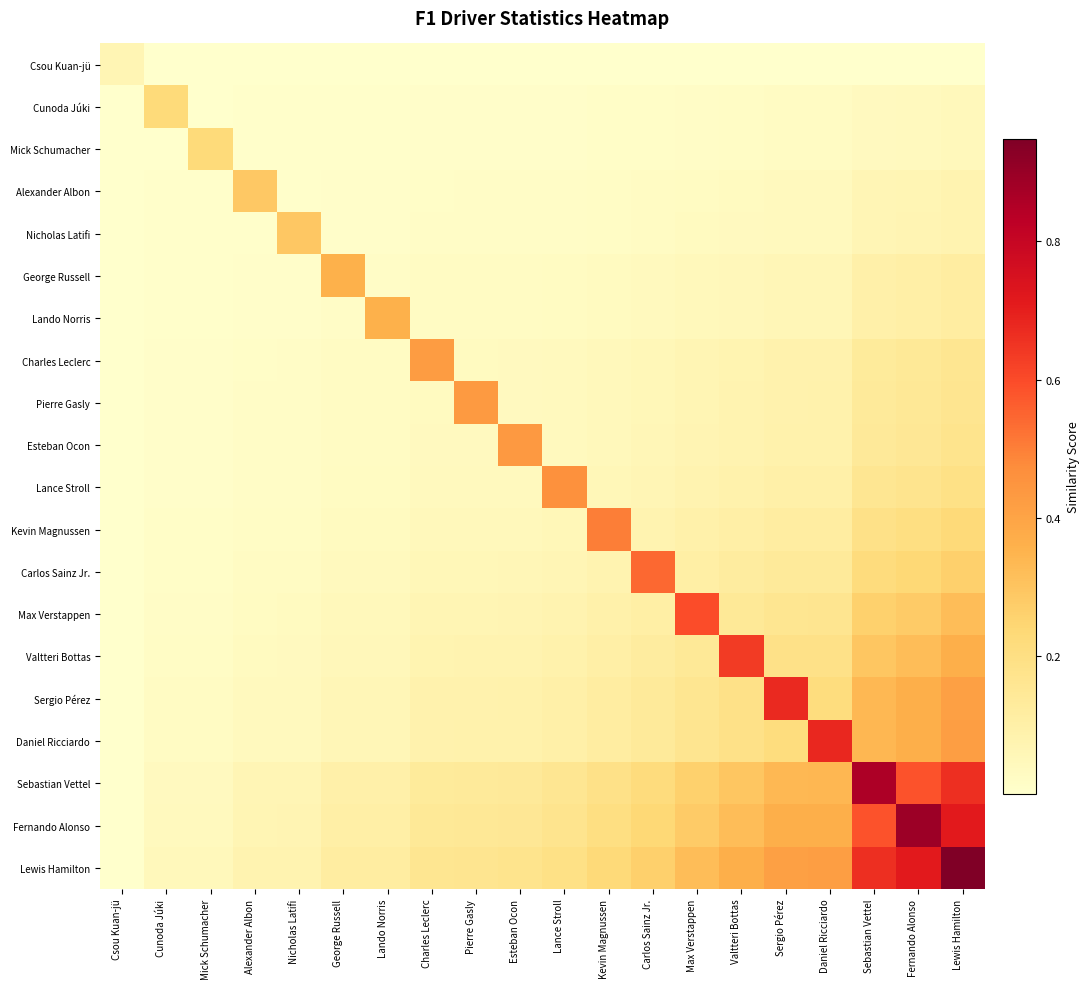

Reading right to left, what are all the values shown in this chart?

Csou Kuan-jü: Lewis Hamilton=0.0	Fernando Alonso=0.0	Sebastian Vettel=0.0	Daniel Ricciardo=0.0	Sergio Pérez=0.0	Valtteri Bottas=0.0	Max Verstappen=0.0	Carlos Sainz Jr.=0.0	Kevin Magnussen=0.0	Lance Stroll=0.0	Esteban Ocon=0.0	Pierre Gasly=0.0	Charles Leclerc=0.0	Lando Norris=0.0	George Russell=0.0	Nicholas Latifi=0.0	Alexander Albon=0.0	Mick Schumacher=0.0	Cunoda Júki=0.0	Csou Kuan-jü=0.1
Cunoda Júki: Lewis Hamilton=0.0	Fernando Alonso=0.0	Sebastian Vettel=0.0	Daniel Ricciardo=0.0	Sergio Pérez=0.0	Valtteri Bottas=0.0	Max Verstappen=0.0	Carlos Sainz Jr.=0.0	Kevin Magnussen=0.0	Lance Stroll=0.0	Esteban Ocon=0.0	Pierre Gasly=0.0	Charles Leclerc=0.0	Lando Norris=0.0	George Russell=0.0	Nicholas Latifi=0.0	Alexander Albon=0.0	Mick Schumacher=0.0	Cunoda Júki=0.2	Csou Kuan-jü=0.0
Mick Schumacher: Lewis Hamilton=0.0	Fernando Alonso=0.0	Sebastian Vettel=0.0	Daniel Ricciardo=0.0	Sergio Pérez=0.0	Valtteri Bottas=0.0	Max Verstappen=0.0	Carlos Sainz Jr.=0.0	Kevin Magnussen=0.0	Lance Stroll=0.0	Esteban Ocon=0.0	Pierre Gasly=0.0	Charles Leclerc=0.0	Lando Norris=0.0	George Russell=0.0	Nicholas Latifi=0.0	Alexander Albon=0.0	Mick Schumacher=0.2	Cunoda Júki=0.0	Csou Kuan-jü=0.0
Alexander Albon: Lewis Hamilton=0.1	Fernando Alonso=0.1	Sebastian Vettel=0.1	Daniel Ricciardo=0.0	Sergio Pérez=0.0	Valtteri Bottas=0.0	Max Verstappen=0.0	Carlos Sainz Jr.=0.0	Kevin Magnussen=0.0	Lance Stroll=0.0	Esteban Ocon=0.0	Pierre Gasly=0.0	Charles Leclerc=0.0	Lando Norris=0.0	George Russell=0.0	Nicholas Latifi=0.0	Alexander Albon=0.3	Mick Schumacher=0.0	Cunoda Júki=0.0	Csou Kuan-jü=0.0
Nicholas Latifi: Lewis Hamilton=0.1	Fernando Alonso=0.1	Sebastian Vettel=0.1	Daniel Ricciardo=0.0	Sergio Pérez=0.0	Valtteri Bottas=0.0	Max Verstappen=0.0	Carlos Sainz Jr.=0.0	Kevin Magnussen=0.0	Lance Stroll=0.0	Esteban Ocon=0.0	Pierre Gasly=0.0	Charles Leclerc=0.0	Lando Norris=0.0	George Russell=0.0	Nicholas Latifi=0.3	Alexander Albon=0.0	Mick Schumacher=0.0	Cunoda Júki=0.0	Csou Kuan-jü=0.0
George Russell: Lewis Hamilton=0.1	Fernando Alonso=0.1	Sebastian Vettel=0.1	Daniel Ricciardo=0.1	Sergio Pérez=0.1	Valtteri Bottas=0.1	Max Verstappen=0.0	Carlos Sainz Jr.=0.0	Kevin Magnussen=0.0	Lance Stroll=0.0	Esteban Ocon=0.0	Pierre Gasly=0.0	Charles Leclerc=0.0	Lando Norris=0.0	George Russell=0.4	Nicholas Latifi=0.0	Alexander Albon=0.0	Mick Schumacher=0.0	Cunoda Júki=0.0	Csou Kuan-jü=0.0
Lando Norris: Lewis Hamilton=0.1	Fernando Alonso=0.1	Sebastian Vettel=0.1	Daniel Ricciardo=0.1	Sergio Pérez=0.1	Valtteri Bottas=0.1	Max Verstappen=0.0	Carlos Sainz Jr.=0.0	Kevin Magnussen=0.0	Lance Stroll=0.0	Esteban Ocon=0.0	Pierre Gasly=0.0	Charles Leclerc=0.0	Lando Norris=0.4	George Russell=0.0	Nicholas Latifi=0.0	Alexander Albon=0.0	Mick Schumacher=0.0	Cunoda Júki=0.0	Csou Kuan-jü=0.0
Charles Leclerc: Lewis Hamilton=0.2	Fernando Alonso=0.1	Sebastian Vettel=0.1	Daniel Ricciardo=0.1	Sergio Pérez=0.1	Valtteri Bottas=0.1	Max Verstappen=0.1	Carlos Sainz Jr.=0.1	Kevin Magnussen=0.0	Lance Stroll=0.0	Esteban Ocon=0.0	Pierre Gasly=0.0	Charles Leclerc=0.4	Lando Norris=0.0	George Russell=0.0	Nicholas Latifi=0.0	Alexander Albon=0.0	Mick Schumacher=0.0	Cunoda Júki=0.0	Csou Kuan-jü=0.0
Pierre Gasly: Lewis Hamilton=0.2	Fernando Alonso=0.1	Sebastian Vettel=0.1	Daniel Ricciardo=0.1	Sergio Pérez=0.1	Valtteri Bottas=0.1	Max Verstappen=0.1	Carlos Sainz Jr.=0.1	Kevin Magnussen=0.0	Lance Stroll=0.0	Esteban Ocon=0.0	Pierre Gasly=0.4	Charles Leclerc=0.0	Lando Norris=0.0	George Russell=0.0	Nicholas Latifi=0.0	Alexander Albon=0.0	Mick Schumacher=0.0	Cunoda Júki=0.0	Csou Kuan-jü=0.0
Esteban Ocon: Lewis Hamilton=0.2	Fernando Alonso=0.2	Sebastian Vettel=0.1	Daniel Ricciardo=0.1	Sergio Pérez=0.1	Valtteri Bottas=0.1	Max Verstappen=0.1	Carlos Sainz Jr.=0.1	Kevin Magnussen=0.0	Lance Stroll=0.0	Esteban Ocon=0.4	Pierre Gasly=0.0	Charles Leclerc=0.0	Lando Norris=0.0	George Russell=0.0	Nicholas Latifi=0.0	Alexander Albon=0.0	Mick Schumacher=0.0	Cunoda Júki=0.0	Csou Kuan-jü=0.0
Lance Stroll: Lewis Hamilton=0.2	Fernando Alonso=0.2	Sebastian Vettel=0.2	Daniel Ricciardo=0.1	Sergio Pérez=0.1	Valtteri Bottas=0.1	Max Verstappen=0.1	Carlos Sainz Jr.=0.1	Kevin Magnussen=0.1	Lance Stroll=0.5	Esteban Ocon=0.0	Pierre Gasly=0.0	Charles Leclerc=0.0	Lando Norris=0.0	George Russell=0.0	Nicholas Latifi=0.0	Alexander Albon=0.0	Mick Schumacher=0.0	Cunoda Júki=0.0	Csou Kuan-jü=0.0
Kevin Magnussen: Lewis Hamilton=0.2	Fernando Alonso=0.2	Sebastian Vettel=0.2	Daniel Ricciardo=0.1	Sergio Pérez=0.1	Valtteri Bottas=0.1	Max Verstappen=0.1	Carlos Sainz Jr.=0.1	Kevin Magnussen=0.5	Lance Stroll=0.1	Esteban Ocon=0.0	Pierre Gasly=0.0	Charles Leclerc=0.0	Lando Norris=0.0	George Russell=0.0	Nicholas Latifi=0.0	Alexander Albon=0.0	Mick Schumacher=0.0	Cunoda Júki=0.0	Csou Kuan-jü=0.0
Carlos Sainz Jr.: Lewis Hamilton=0.3	Fernando Alonso=0.2	Sebastian Vettel=0.2	Daniel Ricciardo=0.1	Sergio Pérez=0.1	Valtteri Bottas=0.1	Max Verstappen=0.1	Carlos Sainz Jr.=0.5	Kevin Magnussen=0.1	Lance Stroll=0.1	Esteban Ocon=0.1	Pierre Gasly=0.1	Charles Leclerc=0.1	Lando Norris=0.0	George Russell=0.0	Nicholas Latifi=0.0	Alexander Albon=0.0	Mick Schumacher=0.0	Cunoda Júki=0.0	Csou Kuan-jü=0.0
Max Verstappen: Lewis Hamilton=0.3	Fernando Alonso=0.3	Sebastian Vettel=0.3	Daniel Ricciardo=0.2	Sergio Pérez=0.2	Valtteri Bottas=0.1	Max Verstappen=0.6	Carlos Sainz Jr.=0.1	Kevin Magnussen=0.1	Lance Stroll=0.1	Esteban Ocon=0.1	Pierre Gasly=0.1	Charles Leclerc=0.1	Lando Norris=0.0	George Russell=0.0	Nicholas Latifi=0.0	Alexander Albon=0.0	Mick Schumacher=0.0	Cunoda Júki=0.0	Csou Kuan-jü=0.0
Valtteri Bottas: Lewis Hamilton=0.4	Fernando Alonso=0.3	Sebastian Vettel=0.3	Daniel Ricciardo=0.2	Sergio Pérez=0.2	Valtteri Bottas=0.6	Max Verstappen=0.1	Carlos Sainz Jr.=0.1	Kevin Magnussen=0.1	Lance Stroll=0.1	Esteban Ocon=0.1	Pierre Gasly=0.1	Charles Leclerc=0.1	Lando Norris=0.1	George Russell=0.1	Nicholas Latifi=0.0	Alexander Albon=0.0	Mick Schumacher=0.0	Cunoda Júki=0.0	Csou Kuan-jü=0.0
Sergio Pérez: Lewis Hamilton=0.4	Fernando Alonso=0.4	Sebastian Vettel=0.3	Daniel Ricciardo=0.2	Sergio Pérez=0.7	Valtteri Bottas=0.2	Max Verstappen=0.2	Carlos Sainz Jr.=0.1	Kevin Magnussen=0.1	Lance Stroll=0.1	Esteban Ocon=0.1	Pierre Gasly=0.1	Charles Leclerc=0.1	Lando Norris=0.1	George Russell=0.1	Nicholas Latifi=0.0	Alexander Albon=0.0	Mick Schumacher=0.0	Cunoda Júki=0.0	Csou Kuan-jü=0.0
Daniel Ricciardo: Lewis Hamilton=0.4	Fernando Alonso=0.4	Sebastian Vettel=0.3	Daniel Ricciardo=0.7	Sergio Pérez=0.2	Valtteri Bottas=0.2	Max Verstappen=0.2	Carlos Sainz Jr.=0.1	Kevin Magnussen=0.1	Lance Stroll=0.1	Esteban Ocon=0.1	Pierre Gasly=0.1	Charles Leclerc=0.1	Lando Norris=0.1	George Russell=0.1	Nicholas Latifi=0.0	Alexander Albon=0.0	Mick Schumacher=0.0	Cunoda Júki=0.0	Csou Kuan-jü=0.0
Sebastian Vettel: Lewis Hamilton=0.7	Fernando Alonso=0.6	Sebastian Vettel=0.9	Daniel Ricciardo=0.3	Sergio Pérez=0.3	Valtteri Bottas=0.3	Max Verstappen=0.3	Carlos Sainz Jr.=0.2	Kevin Magnussen=0.2	Lance Stroll=0.2	Esteban Ocon=0.1	Pierre Gasly=0.1	Charles Leclerc=0.1	Lando Norris=0.1	George Russell=0.1	Nicholas Latifi=0.1	Alexander Albon=0.1	Mick Schumacher=0.0	Cunoda Júki=0.0	Csou Kuan-jü=0.0
Fernando Alonso: Lewis Hamilton=0.7	Fernando Alonso=0.9	Sebastian Vettel=0.6	Daniel Ricciardo=0.4	Sergio Pérez=0.4	Valtteri Bottas=0.3	Max Verstappen=0.3	Carlos Sainz Jr.=0.2	Kevin Magnussen=0.2	Lance Stroll=0.2	Esteban Ocon=0.2	Pierre Gasly=0.1	Charles Leclerc=0.1	Lando Norris=0.1	George Russell=0.1	Nicholas Latifi=0.1	Alexander Albon=0.1	Mick Schumacher=0.0	Cunoda Júki=0.0	Csou Kuan-jü=0.0
Lewis Hamilton: Lewis Hamilton=0.9	Fernando Alonso=0.7	Sebastian Vettel=0.7	Daniel Ricciardo=0.4	Sergio Pérez=0.4	Valtteri Bottas=0.4	Max Verstappen=0.3	Carlos Sainz Jr.=0.3	Kevin Magnussen=0.2	Lance Stroll=0.2	Esteban Ocon=0.2	Pierre Gasly=0.2	Charles Leclerc=0.2	Lando Norris=0.1	George Russell=0.1	Nicholas Latifi=0.1	Alexander Albon=0.1	Mick Schumacher=0.0	Cunoda Júki=0.0	Csou Kuan-jü=0.0